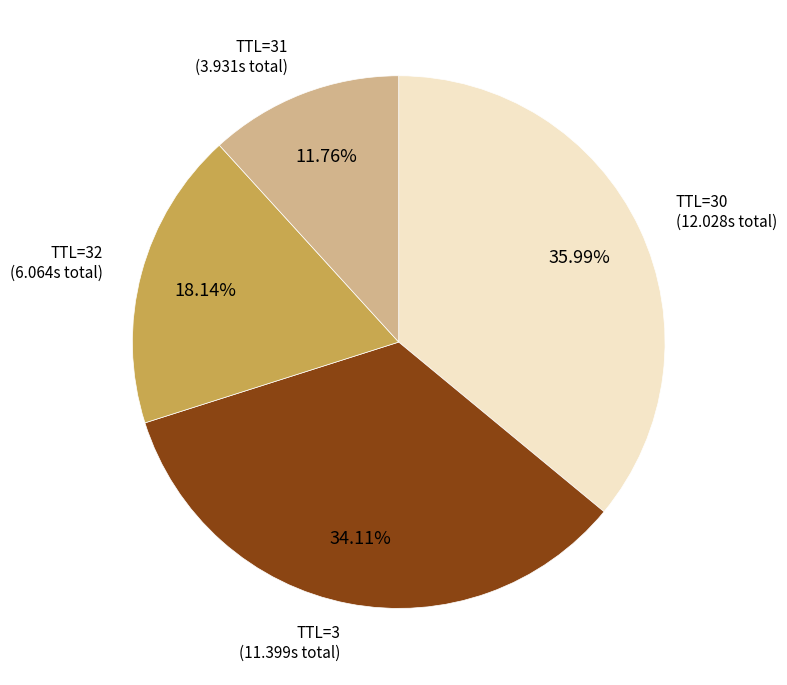

Is there any slice that represents more than half of the pie?

No